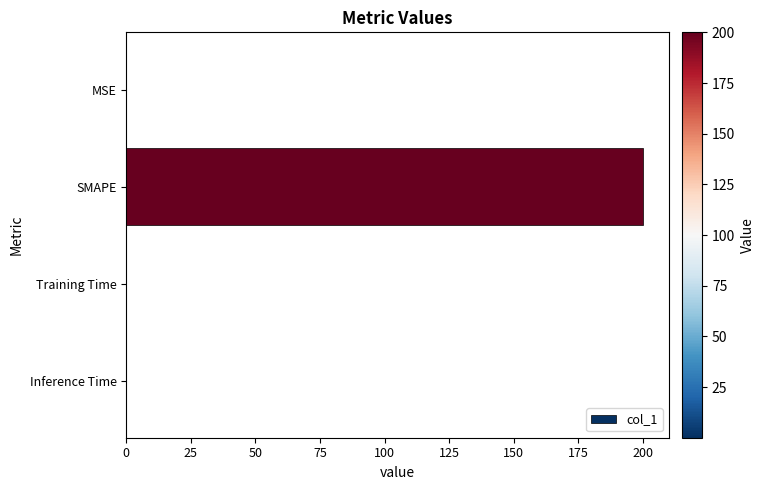

The chart shows a value of 292.7 at SMAPE. True or false?

False